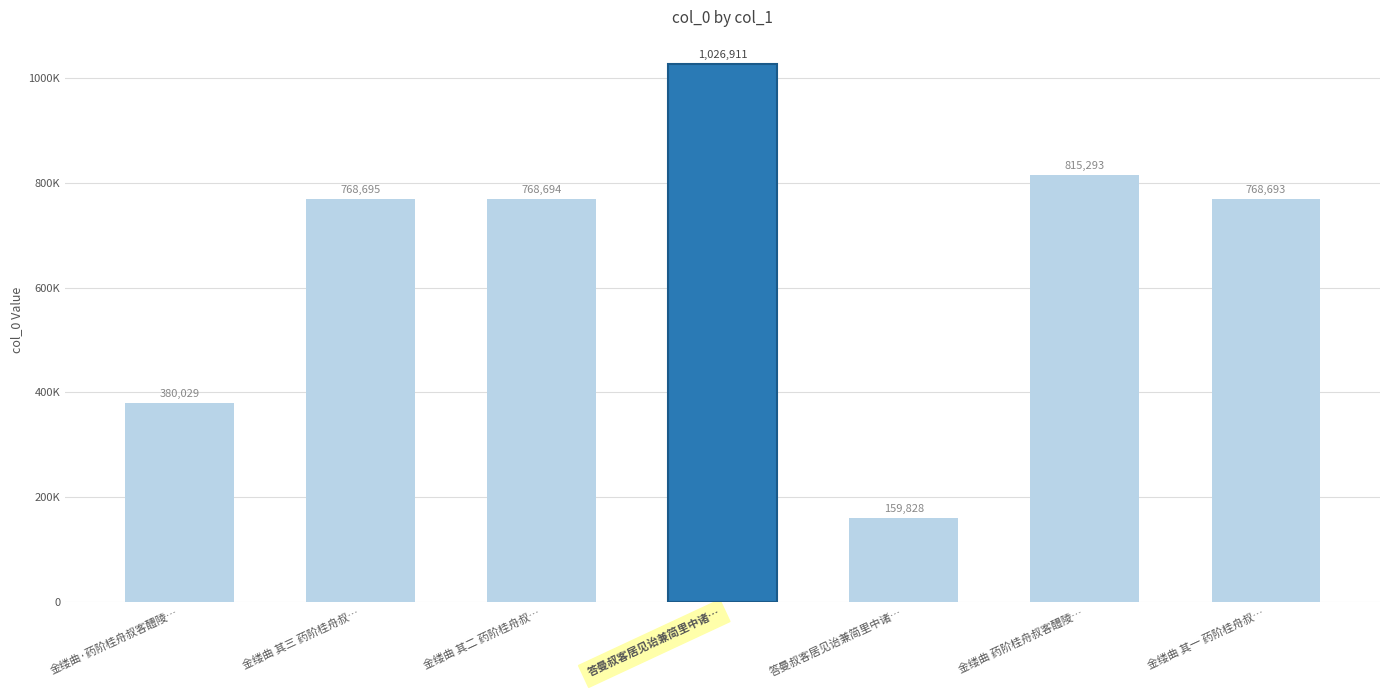

At which category does the chart reach its minimum across all series?

答曼叔客居见诒兼简里中诸…